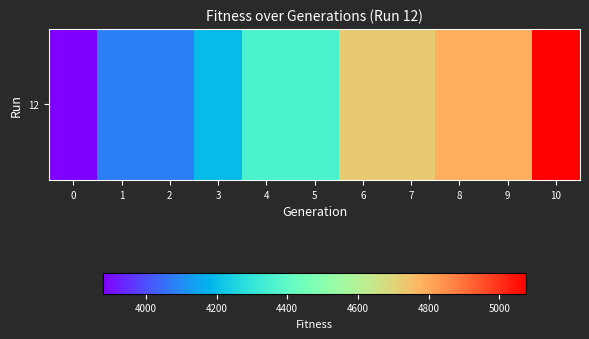

The value at 4 is 924. True or false?

False